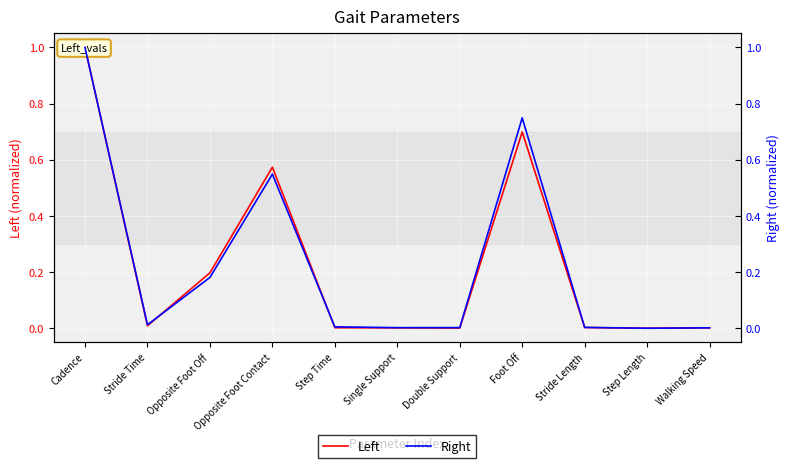

True or false: Left has a value of 0.0 at Step Length.

True